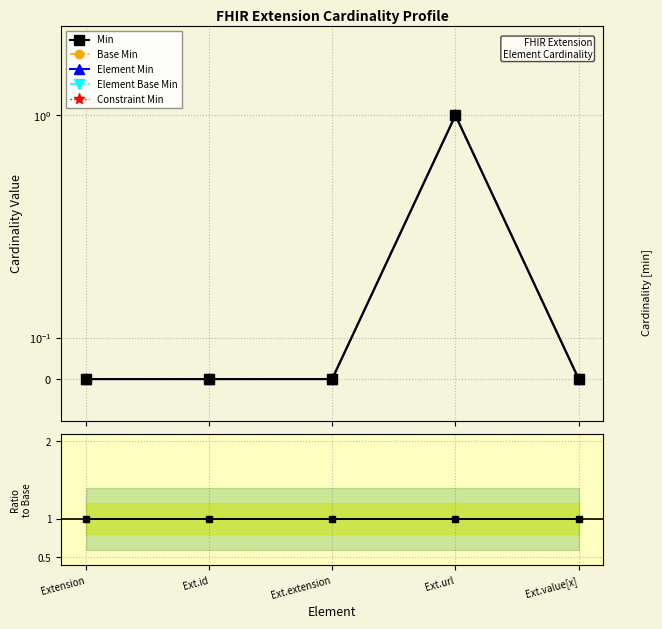

Which has a higher value, Ext.id or Ext.url?

Ext.url